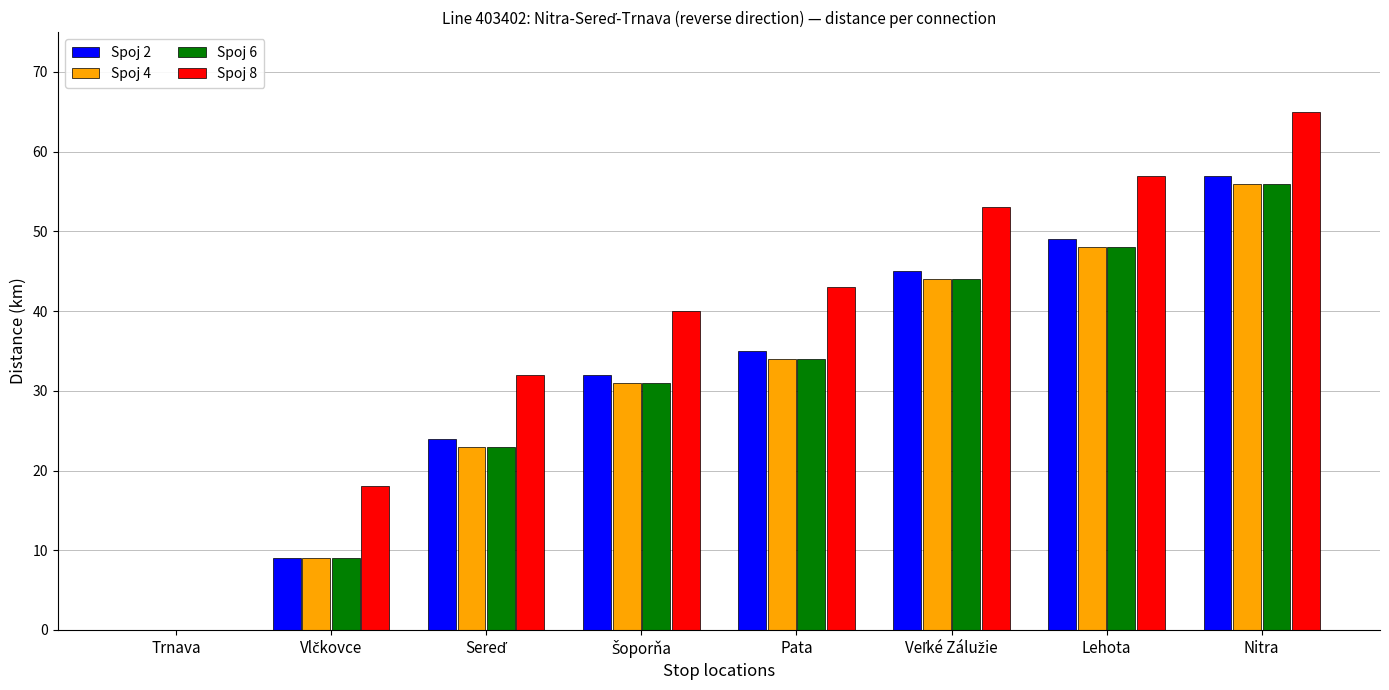

What is the total value across all series at Pata?

146